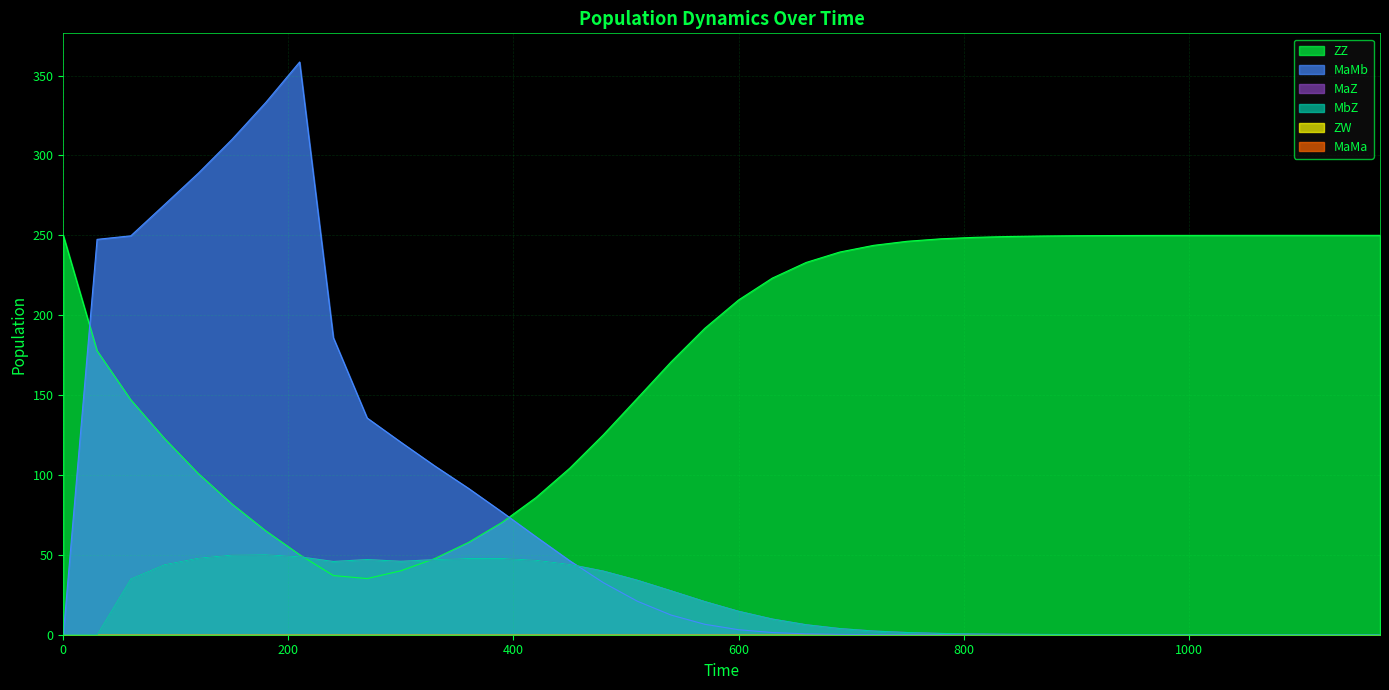

Is the value of ZZ at 270 greater than the value of MaZ at 240?

No